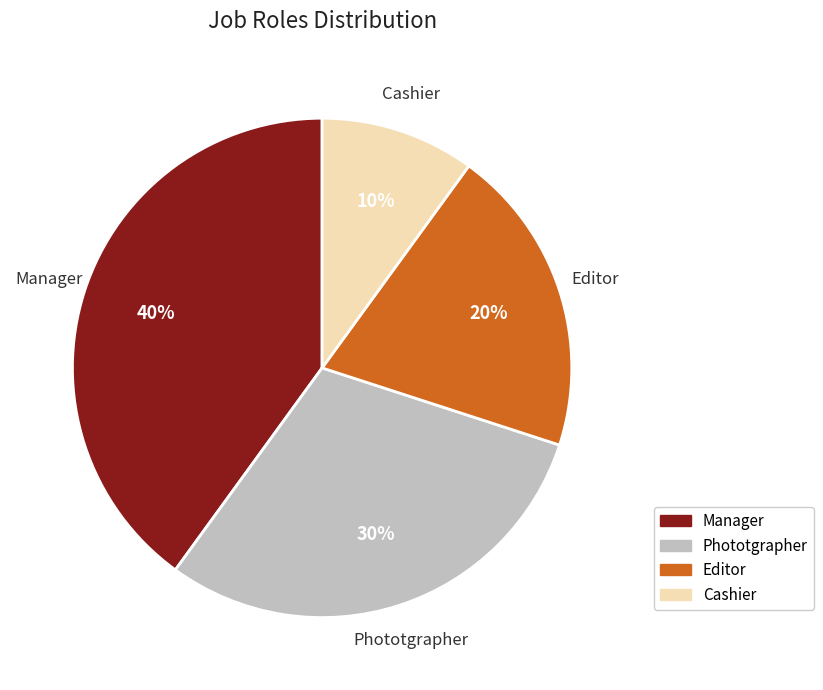

Is the sum of Phototgrapher and Cashier greater than half?

No